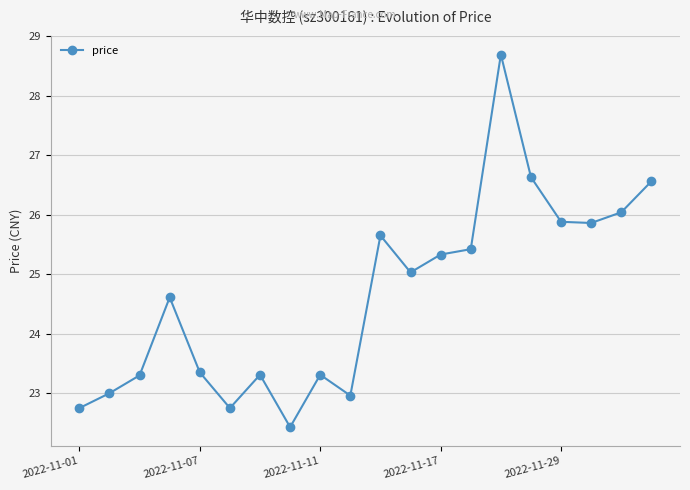

True or false: there are more than 0 points higher than both neighbors.

True